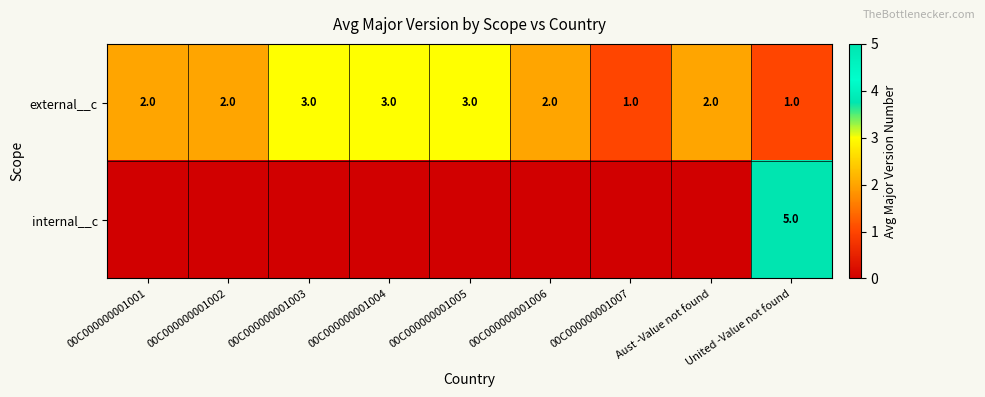

How many series are shown in this chart?

2